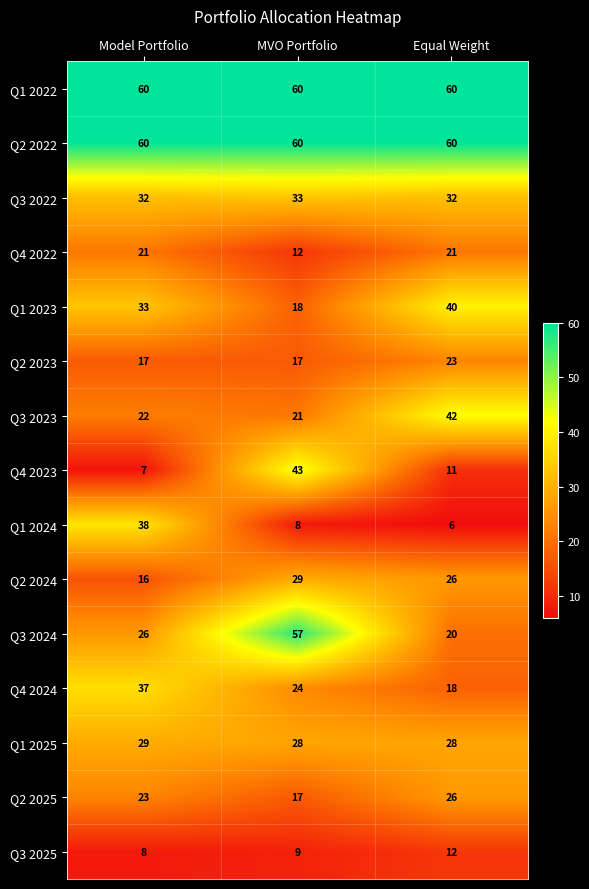

True or false: Q3 2025 has a value of 2 at Model Portfolio.

False